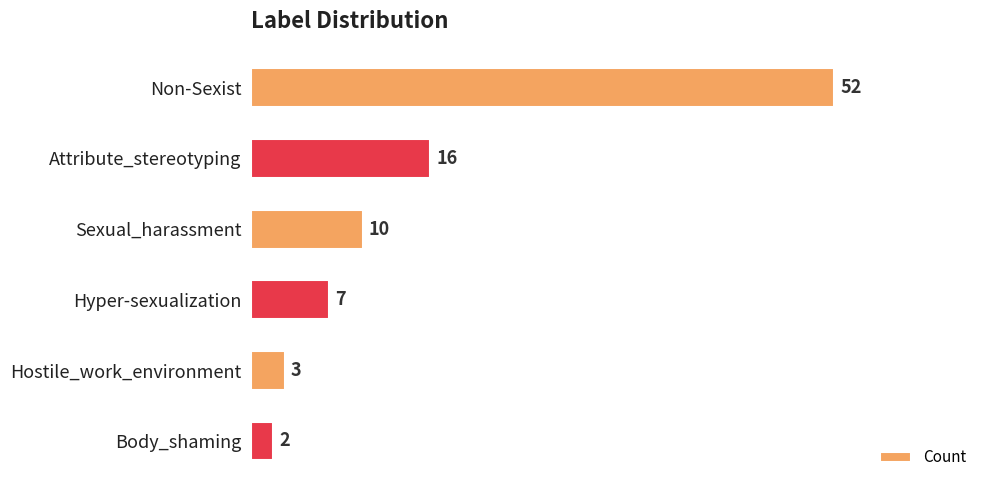

What is the maximum value shown in the chart?

52